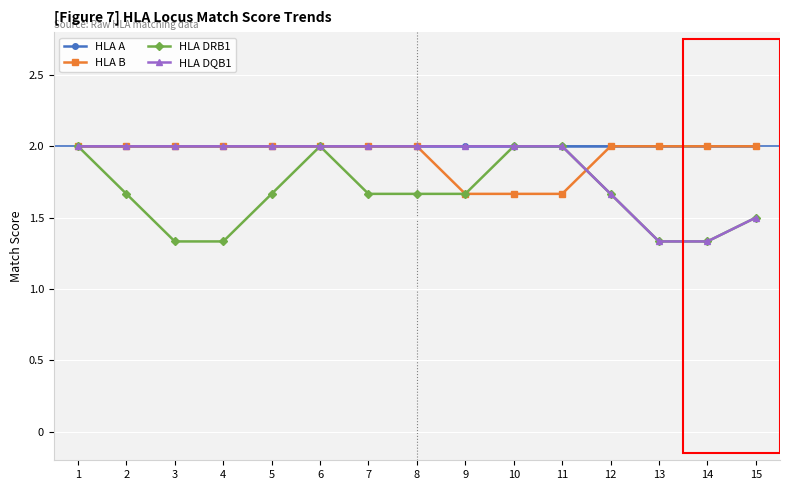

What is the difference between the maximum and minimum values in the HLA DQB1 series?

0.7